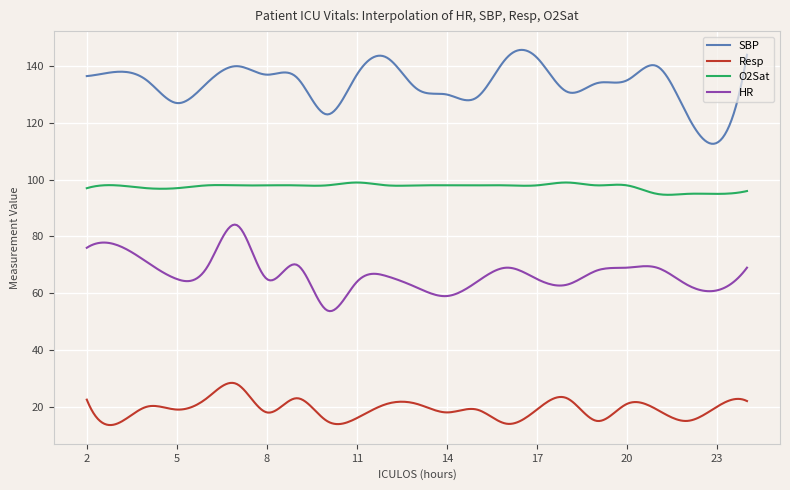

What is the maximum value for Resp?

28.4